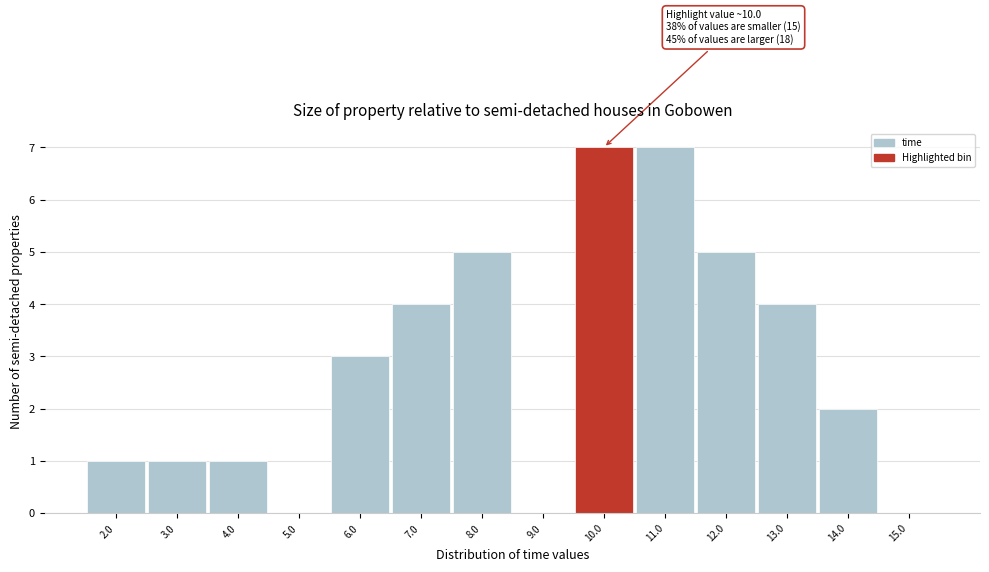

Reading left to right, list all the values displayed in this chart.

2.0=1	3.0=1	4.0=1	5.0=0	6.0=3	7.0=4	8.0=5	9.0=0	10.0=7	11.0=7	12.0=5	13.0=4	14.0=2	15.0=0